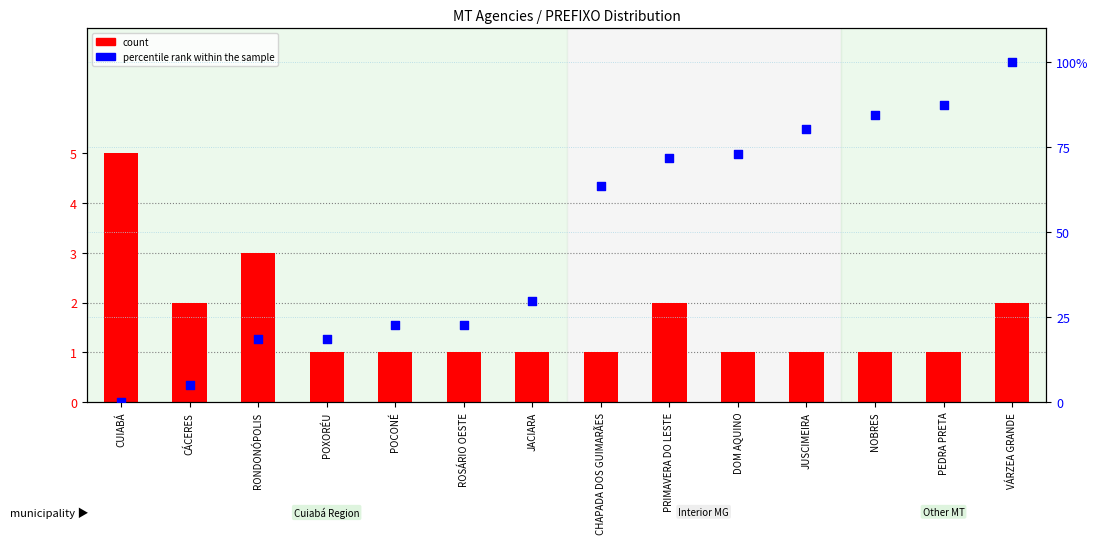

Which series has the largest total across all categories?

percentile rank within the sample